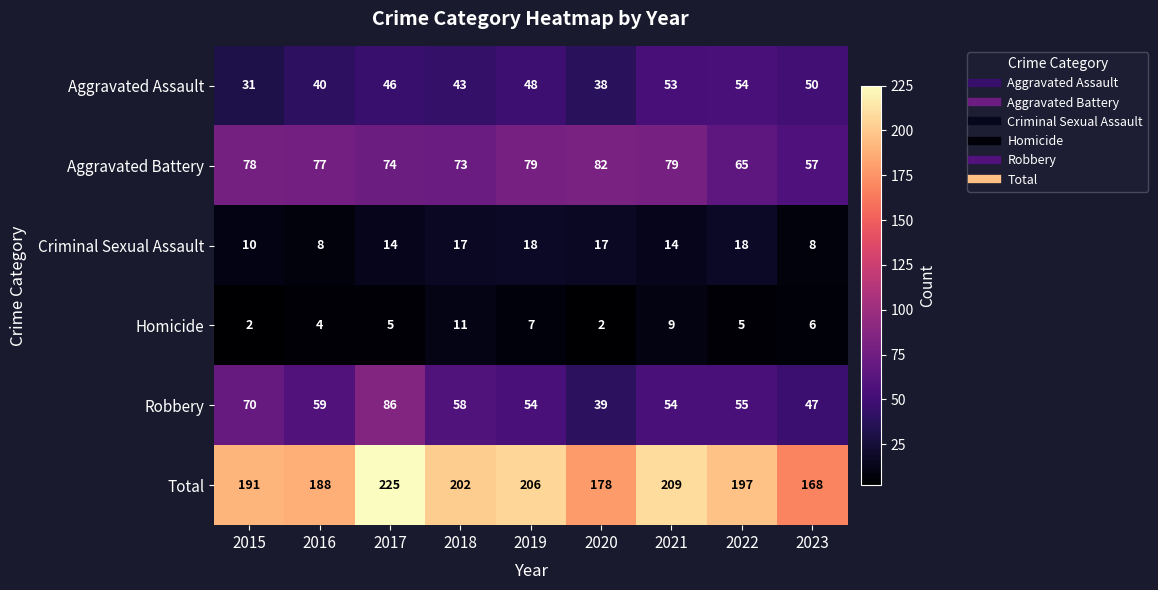

What is the difference between the maximum and minimum values in the Total series?

57